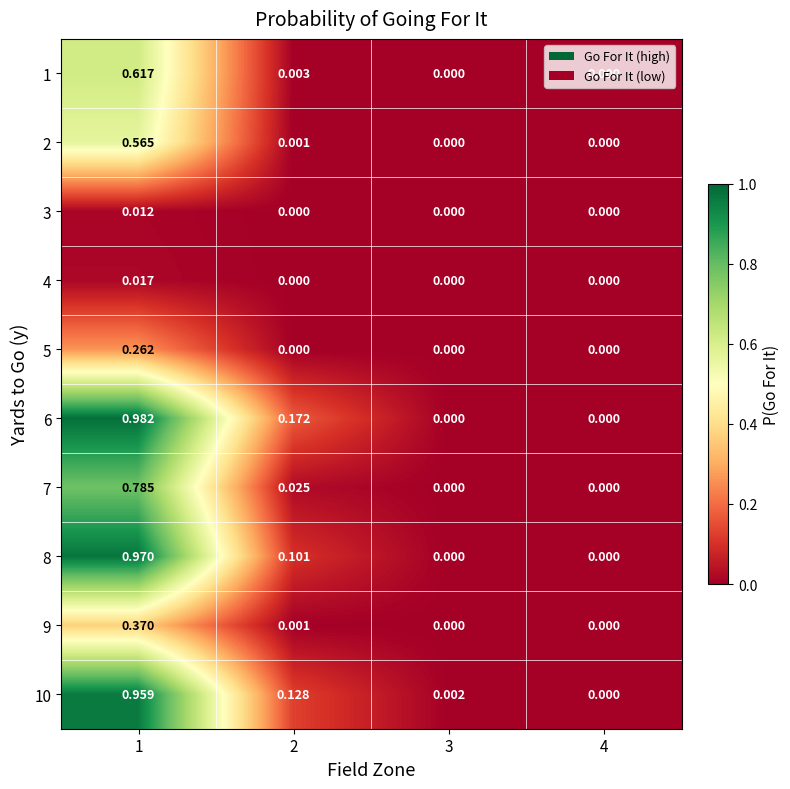

Is the value of 1 at 1 greater than the value of 9 at 1?

Yes